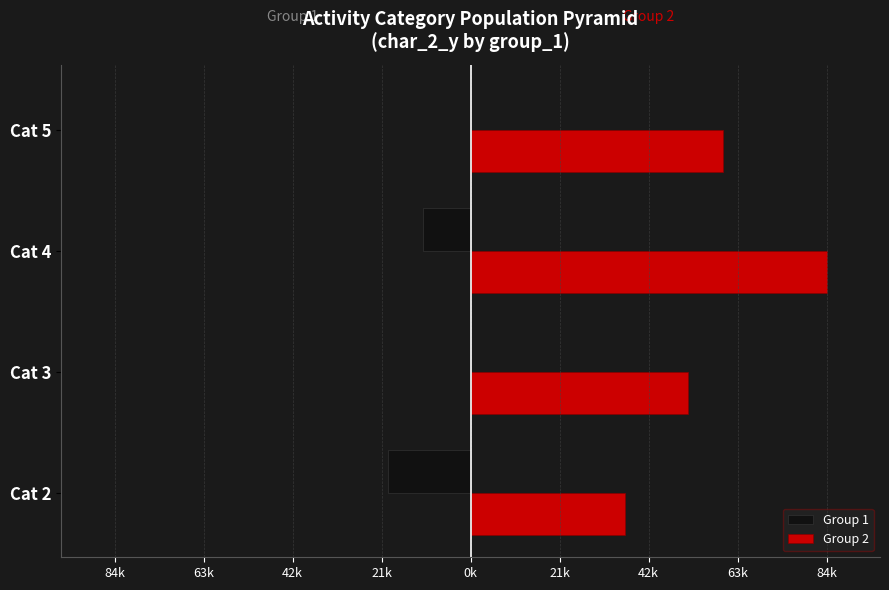

What is the difference between the maximum and minimum values in the Group 2 series?

48123